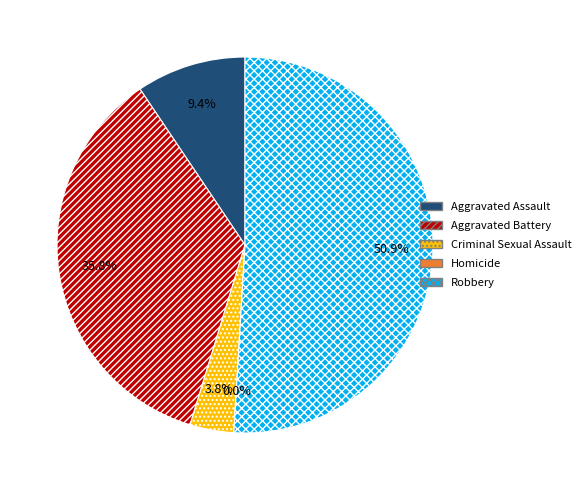

Which has a higher value, Homicide or Aggravated Battery?

Aggravated Battery